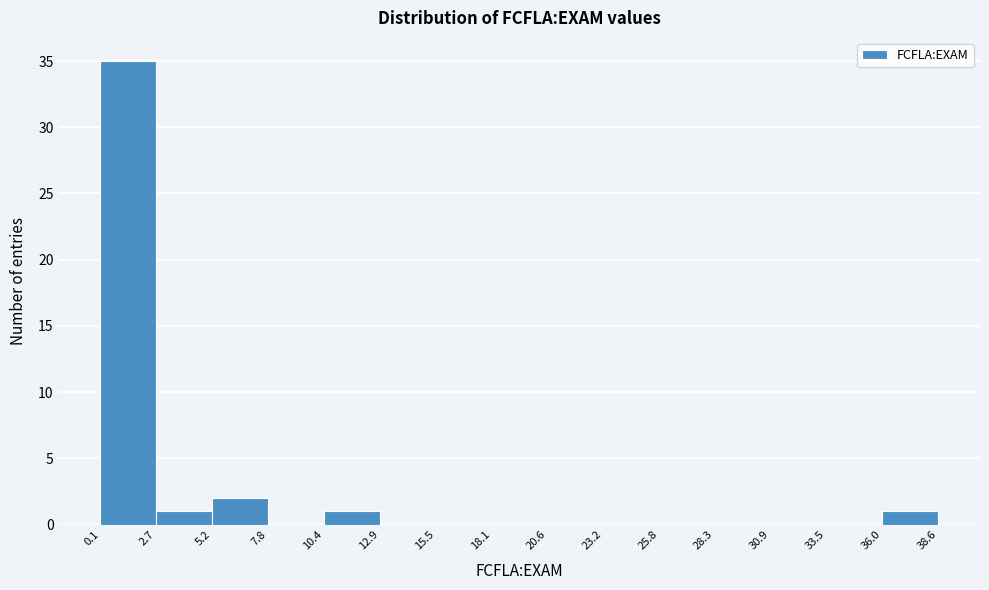

Over which range of the x-axis is the bar tallest?

0.1 to 2.7